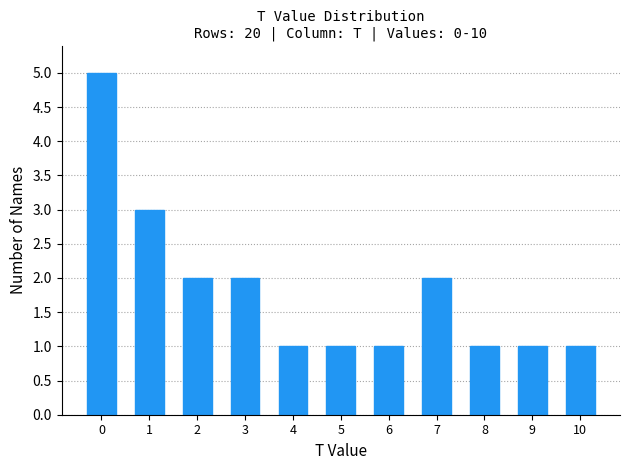

Reading left to right, what are all the values shown in this chart?

5	3	2	2	1	1	1	2	1	1	1